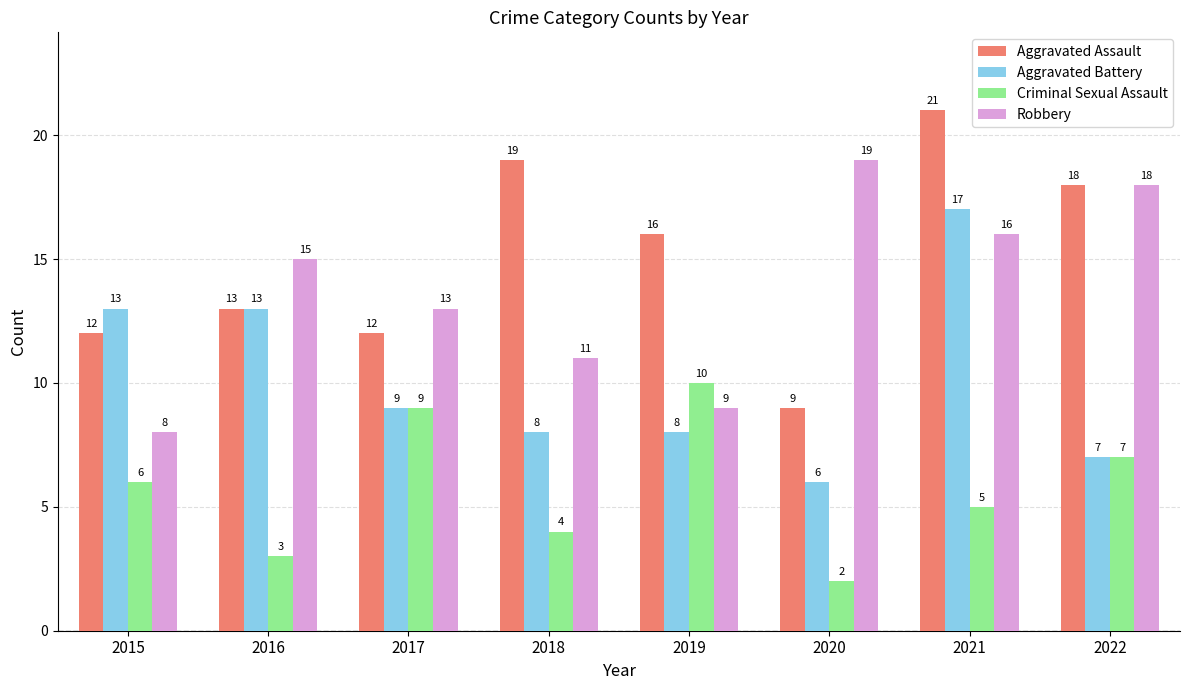

What are all the series names shown in the legend?

Aggravated Assault, Aggravated Battery, Criminal Sexual Assault, Robbery